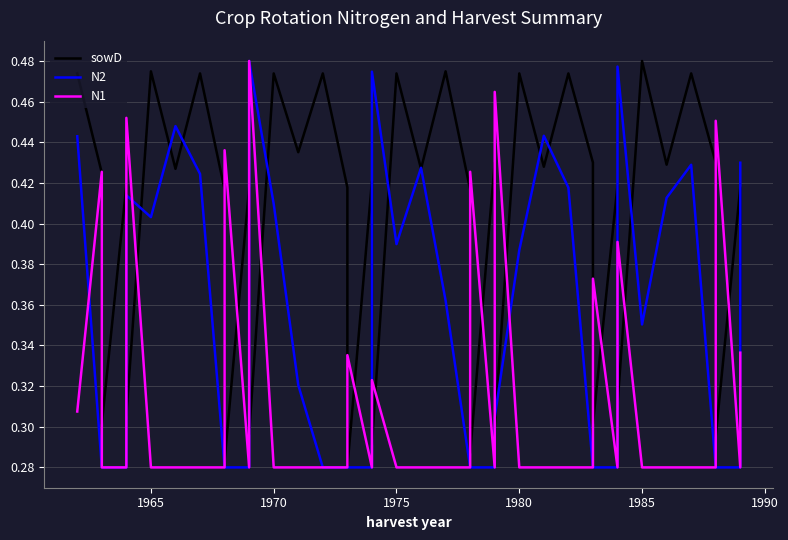

What is the value of the N1 point at the 35th from the left?

0.3